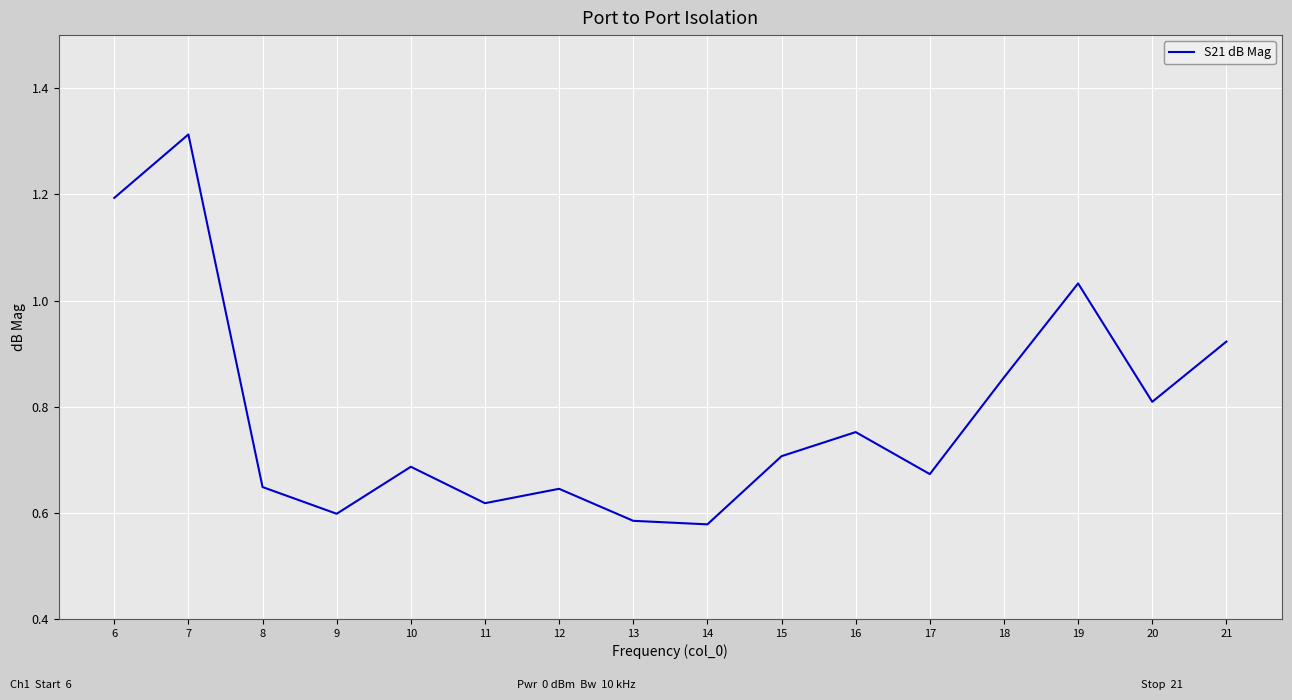

At which category does the data reach its first local peak?

7